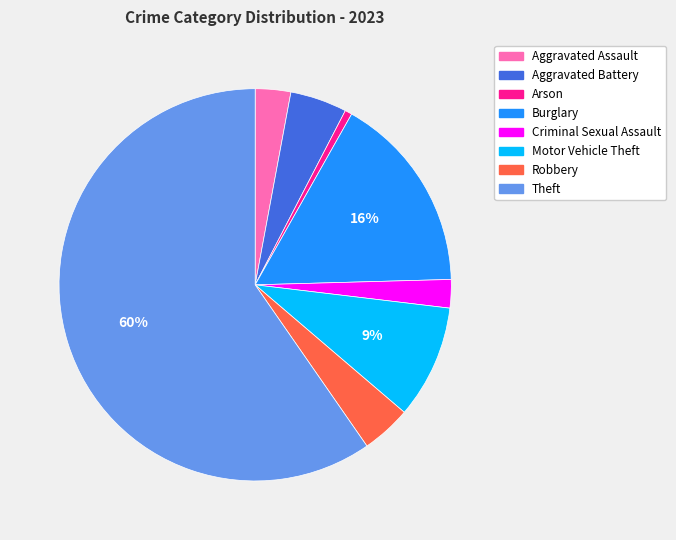

What is the largest slice in the pie chart?

Theft